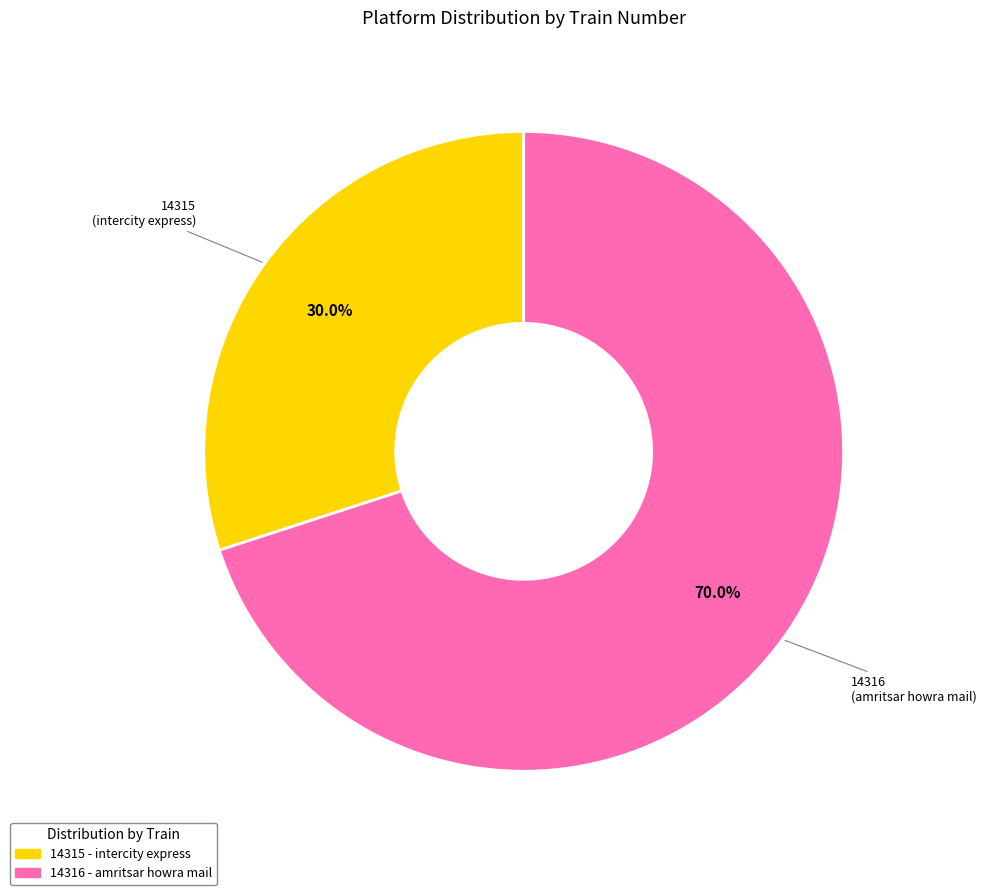

Do 14316 and 14315 together represent more than half of the pie?

Yes